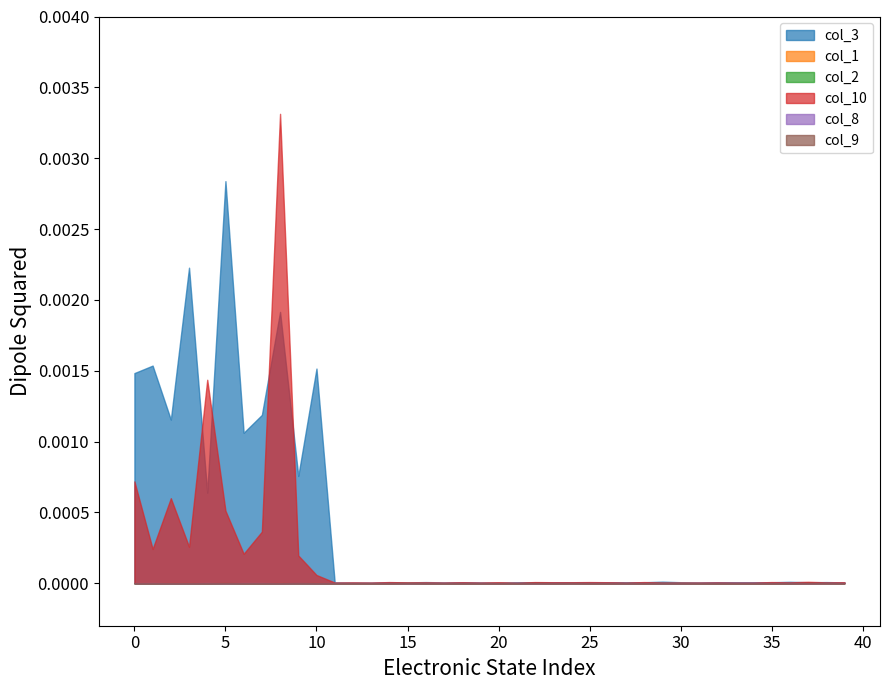

Rank the categories by col_9 value from lowest to highest.

0, 0, 0, 0, 0, 0, 0, 0, 1, 1, 1, 1, 1, 1, 1, 1, 1, 2, 2, 2, 2, 2, 2, 2, 2, 3, 3, 3, 3, 3, 3, 3, 0, 0, 0, 1, 2, 2, 3, 3